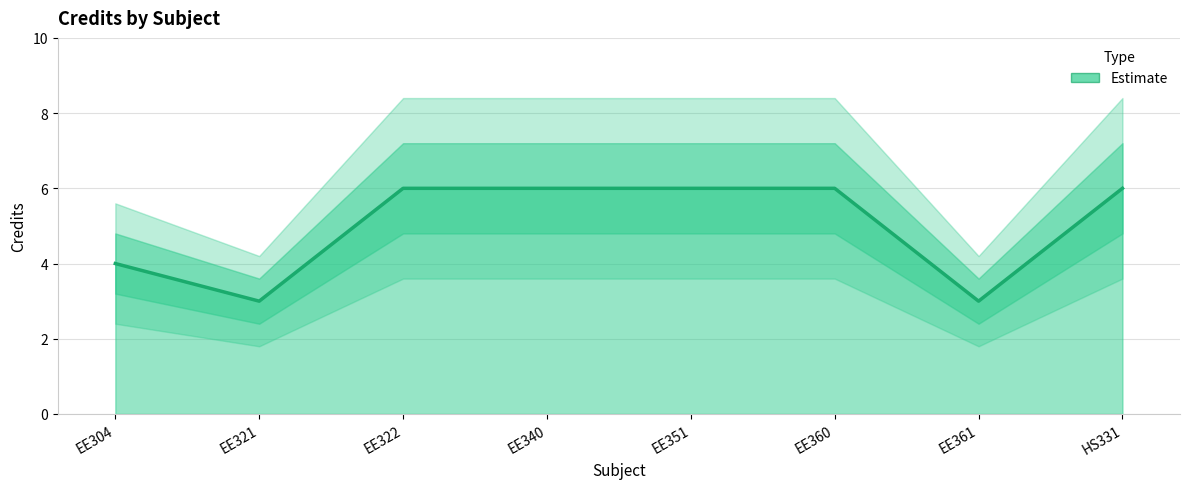

How many lines are shown in the chart?

1